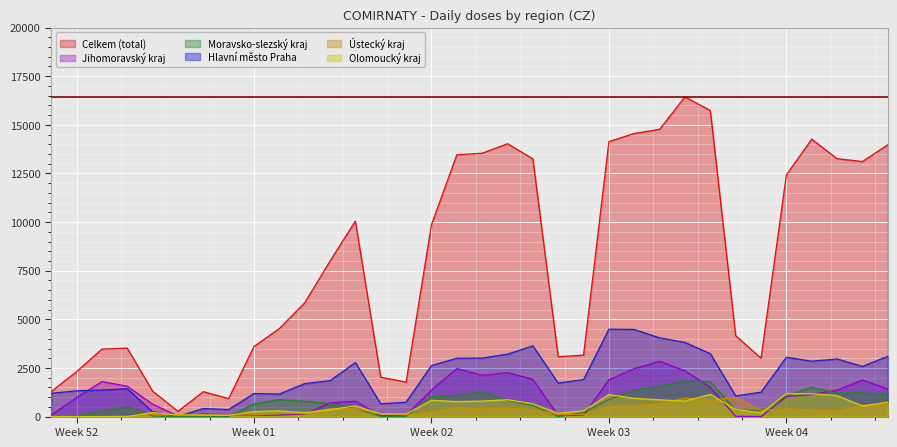

How many data points in Olomoucky_kraj are above 365?

16